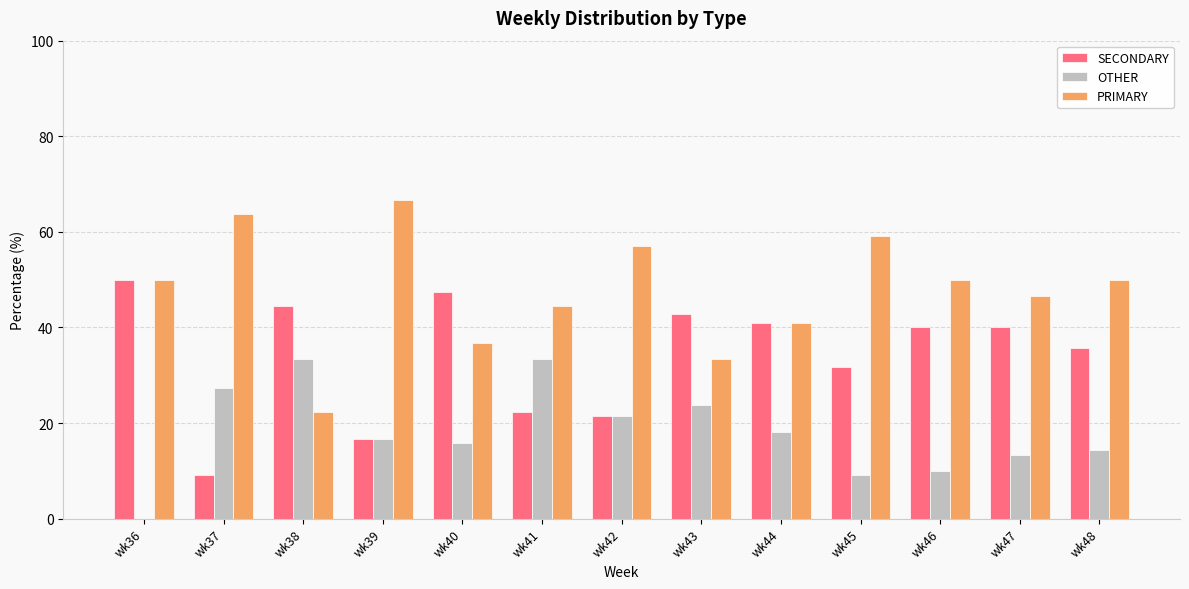

How many groups of bars are there?

13